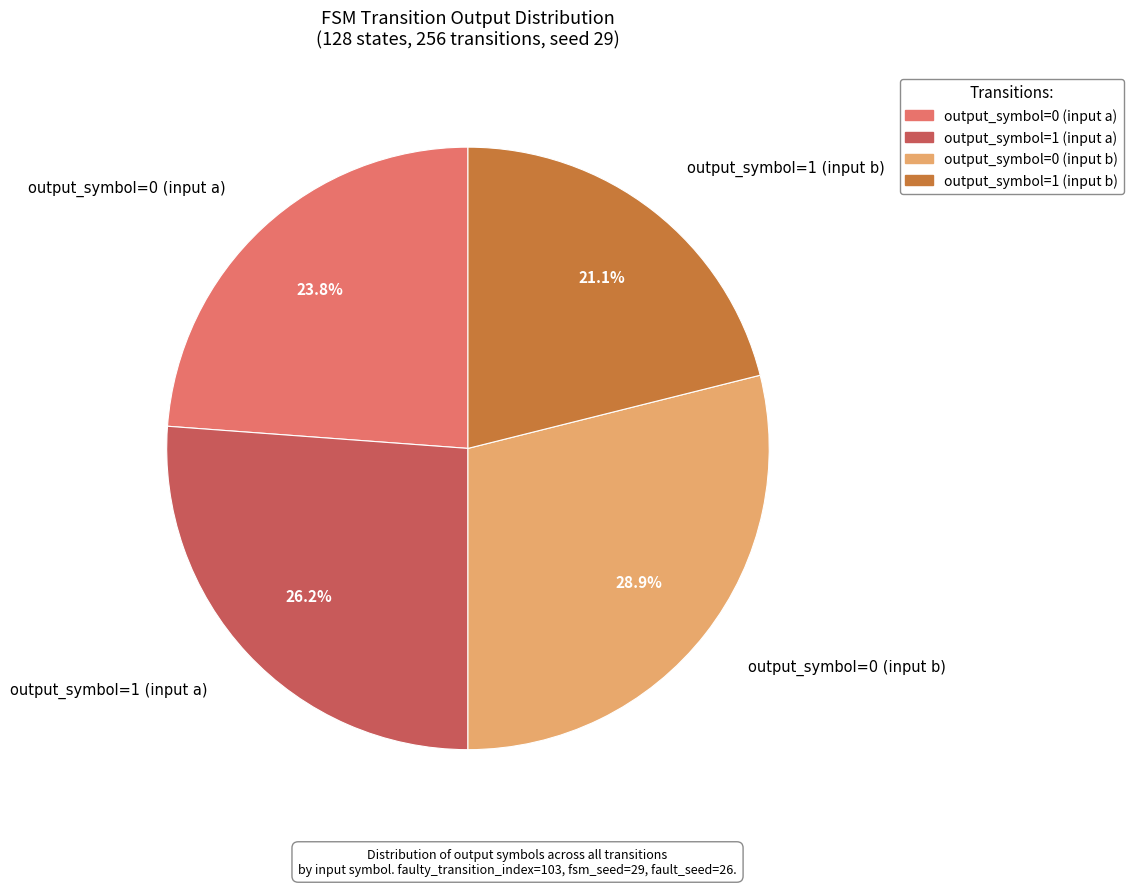

Combined, what portion of the pie is output_symbol=0 (input a) and output_symbol=0 (input b)?

52.7%